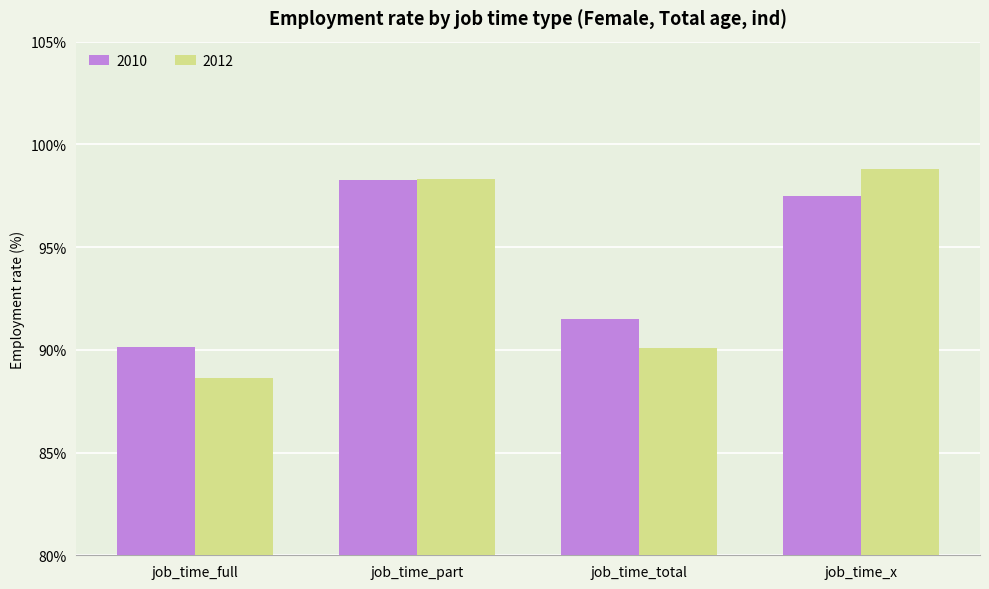

At which label does 2010 reach its peak?

job_time_part